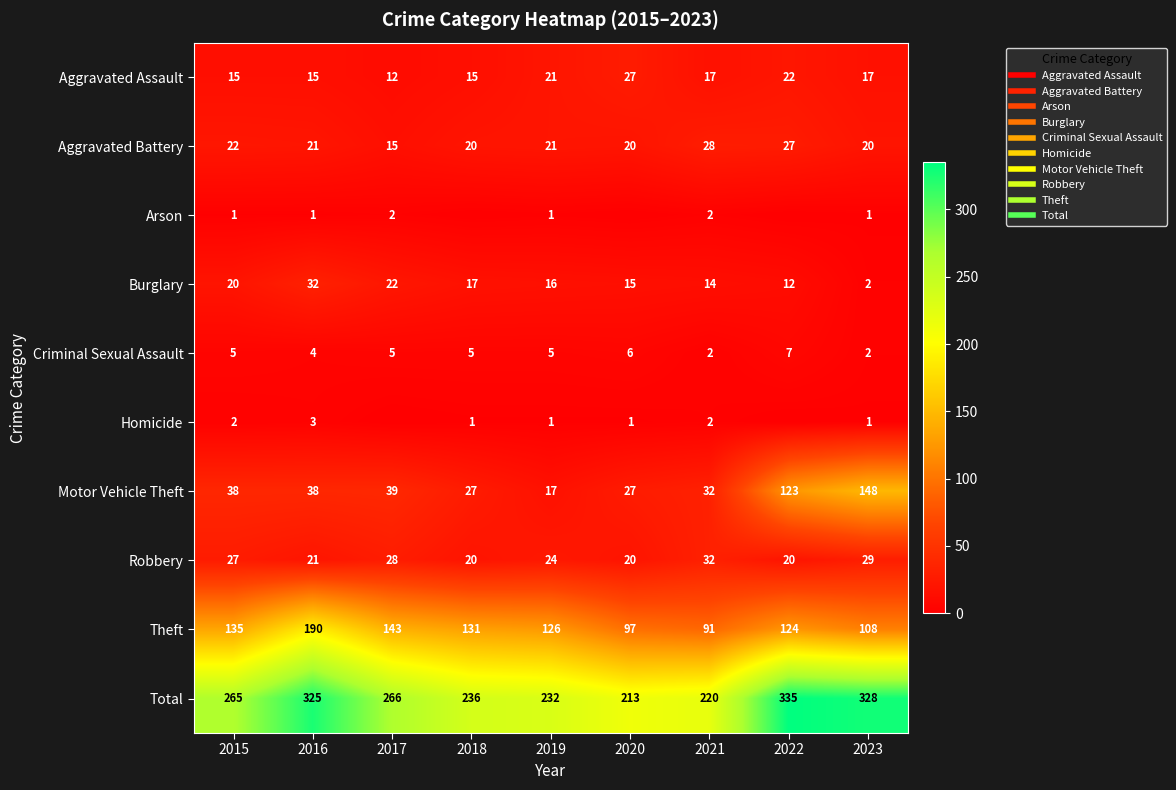

At which label does Theft first exceed 126?

2015